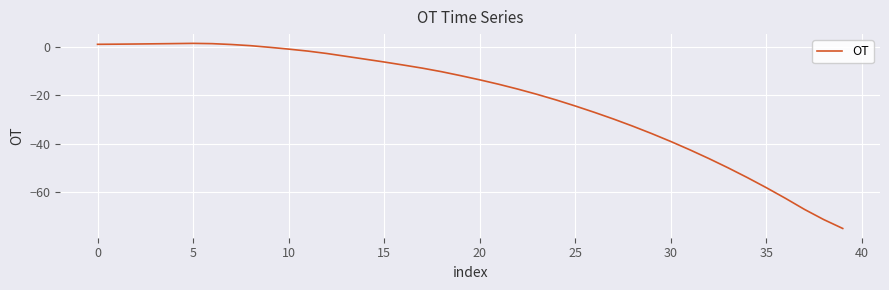

What is the minimum value shown in the chart?

-75.0